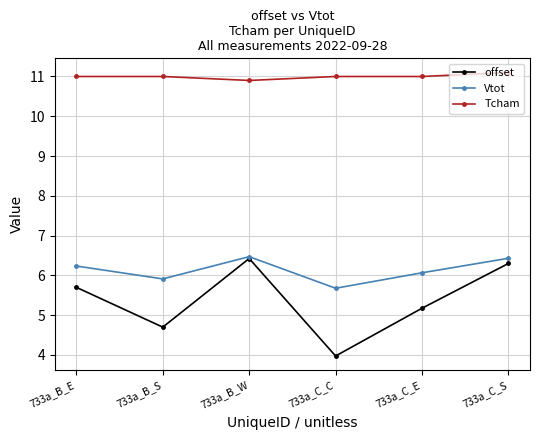

Count the number of data series in this chart.

3